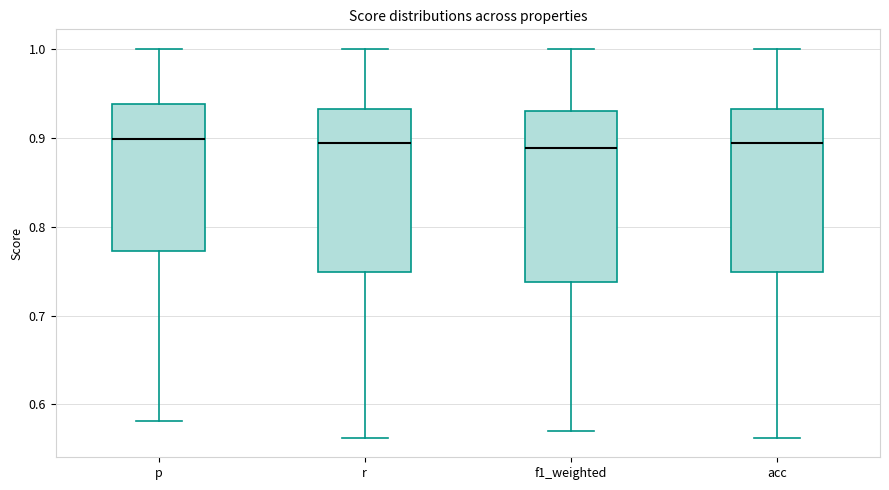

Where does the upper whisker of the box for r end on the y-axis? The values are not printed on the chart, so give them approximately, as read against the axis.

1.00